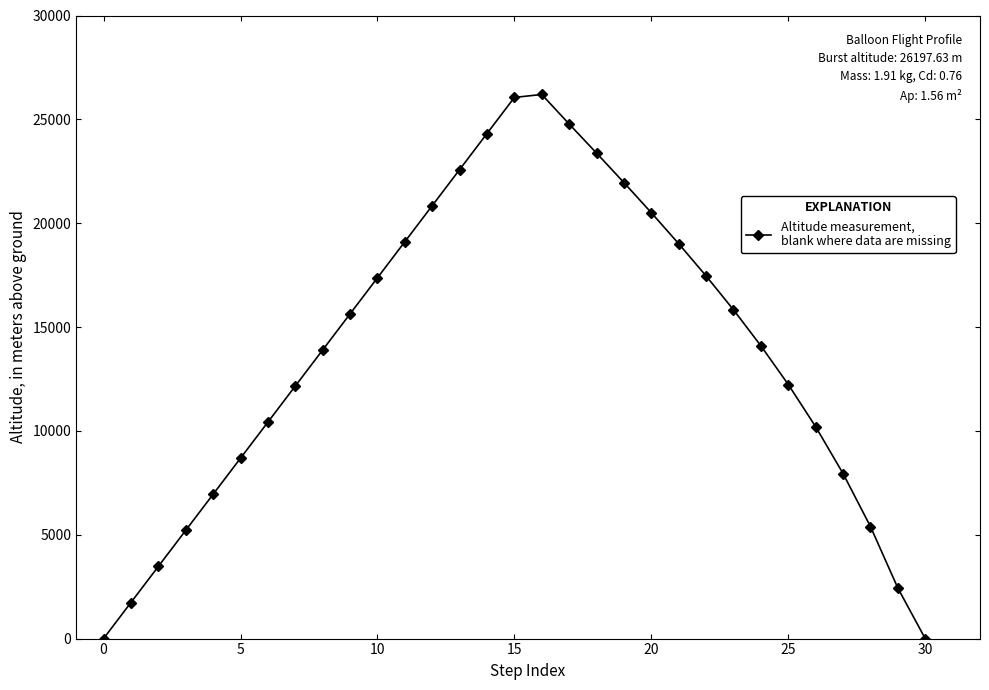

What is the average value?

13866.0